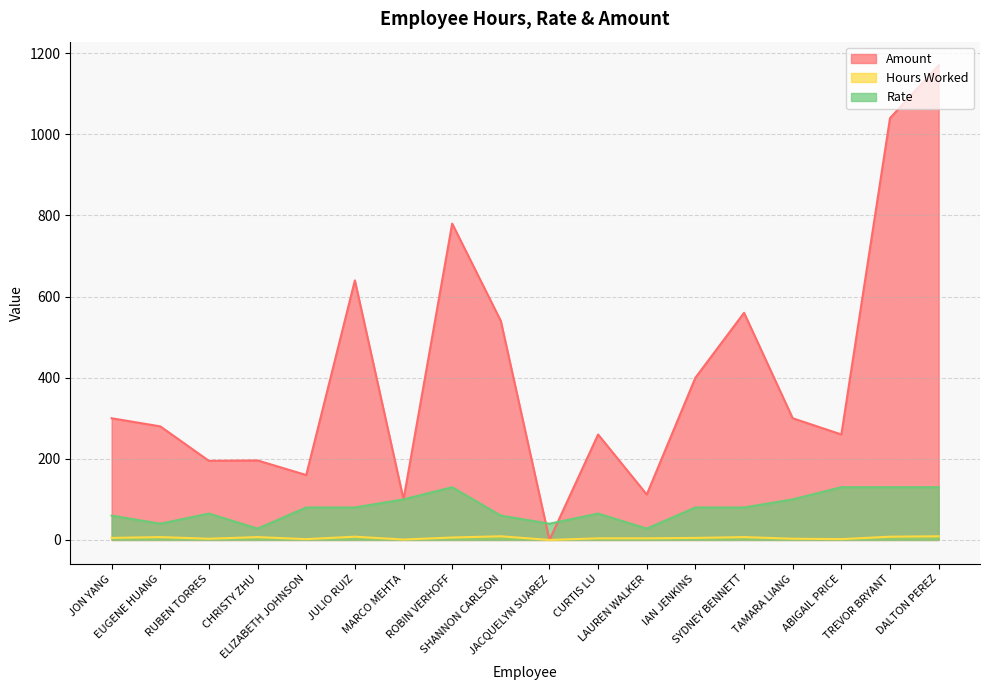

True or false: Amount has more than 1 points higher than both neighbors.

True